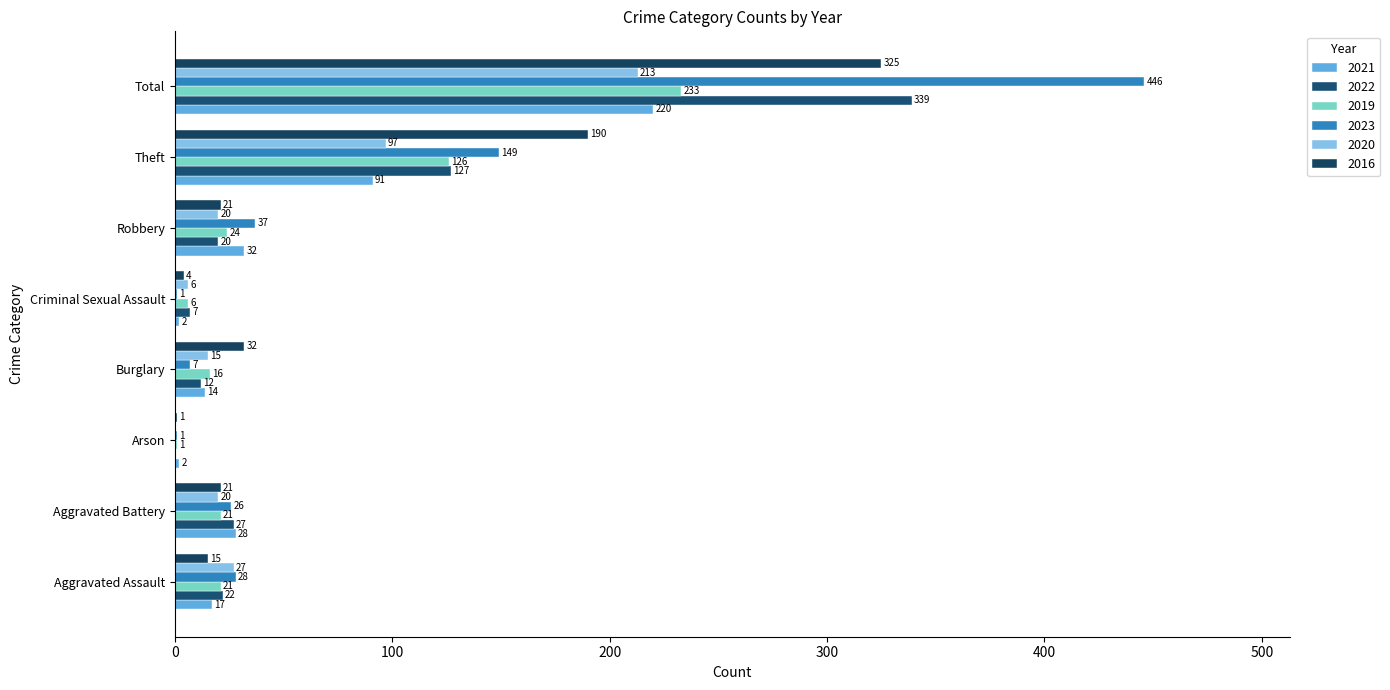

Is the value of 2023 at Theft greater than the value of 2021 at Theft?

Yes